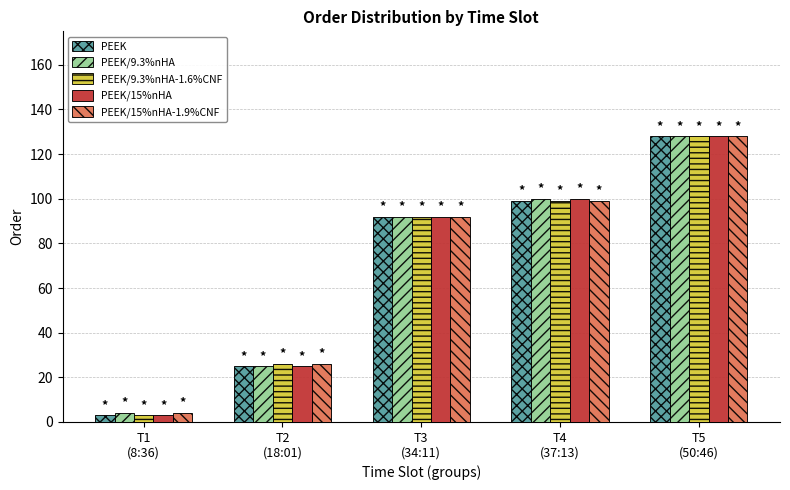

Is the value of PEEK/9.3%nHA at T1
(8:36) greater than the value of PEEK at T2
(18:01)?

No